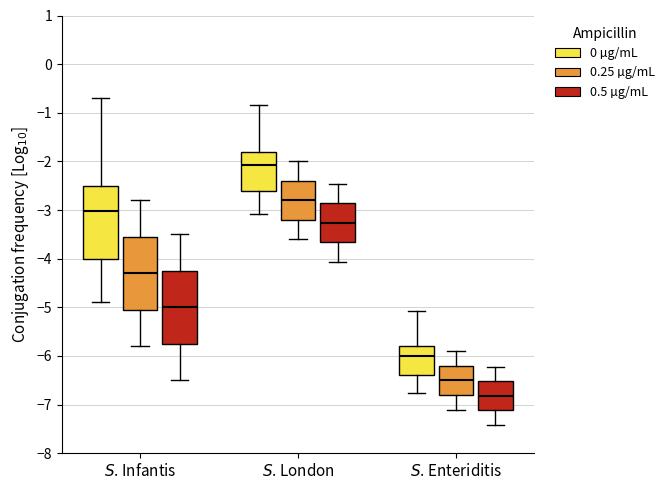

Reading left to right, read every box against the y-axis: the position of its median line, the range the box covers, and the ends of its whiskers. The values are not printed on the chart, so give them approximately, as read against the axis.

$S$. Infantis (0 µg/mL): median -3.0, box -4.0 to -2.5, whiskers -4.9 to -0.7
$S$. Infantis (0.25 µg/mL): median -4.3, box -5.0 to -3.5, whiskers -5.8 to -2.8
$S$. Infantis (0.5 µg/mL): median -5.0, box -5.7 to -4.2, whiskers -6.5 to -3.5
$S$. London (0 µg/mL): median -2.1, box -2.6 to -1.8, whiskers -3.1 to -0.8
$S$. London (0.25 µg/mL): median -2.8, box -3.2 to -2.4, whiskers -3.6 to -2.0
$S$. London (0.5 µg/mL): median -3.3, box -3.7 to -2.9, whiskers -4.1 to -2.5
$S$. Enteriditis (0 µg/mL): median -6.0, box -6.4 to -5.8, whiskers -6.8 to -5.1
$S$. Enteriditis (0.25 µg/mL): median -6.5, box -6.8 to -6.2, whiskers -7.1 to -5.9
$S$. Enteriditis (0.5 µg/mL): median -6.8, box -7.1 to -6.5, whiskers -7.4 to -6.2